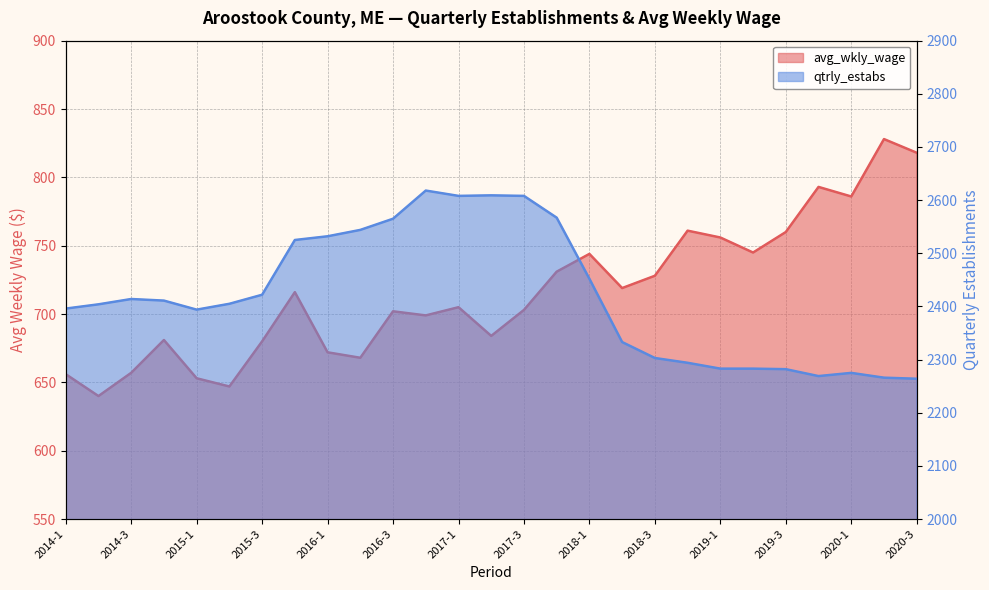

True or false: qtrly_estabs and avg_wkly_wage cross at least once.

False